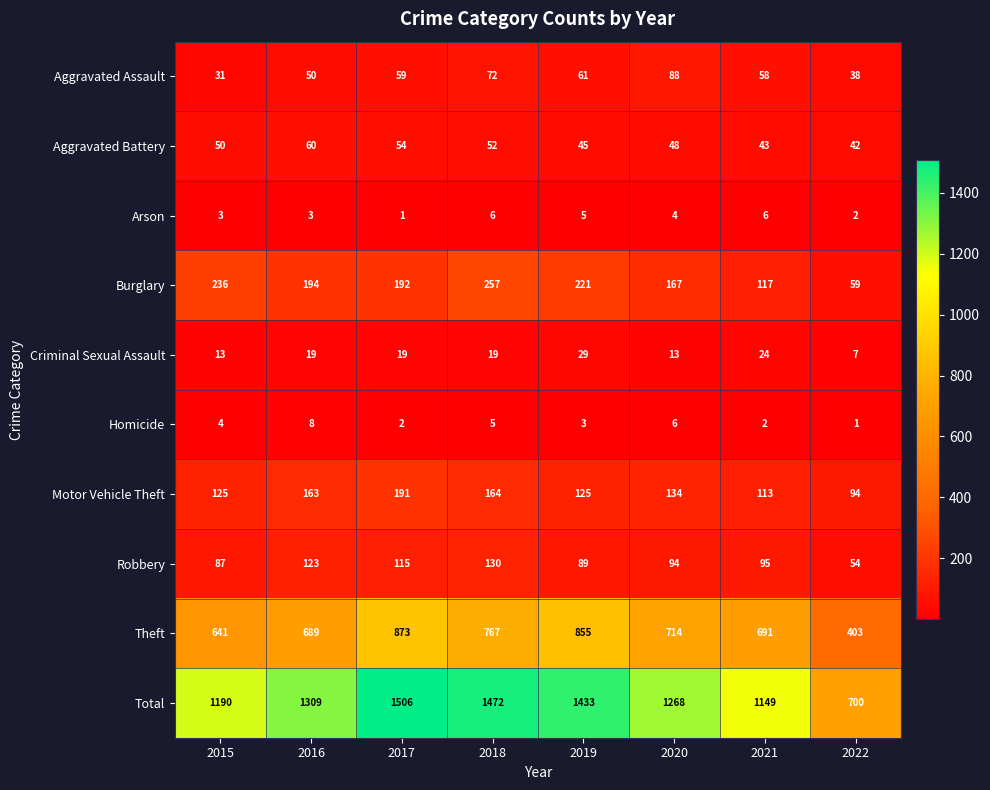

What is the sum of the Arson values at 2016 and 2017?

4